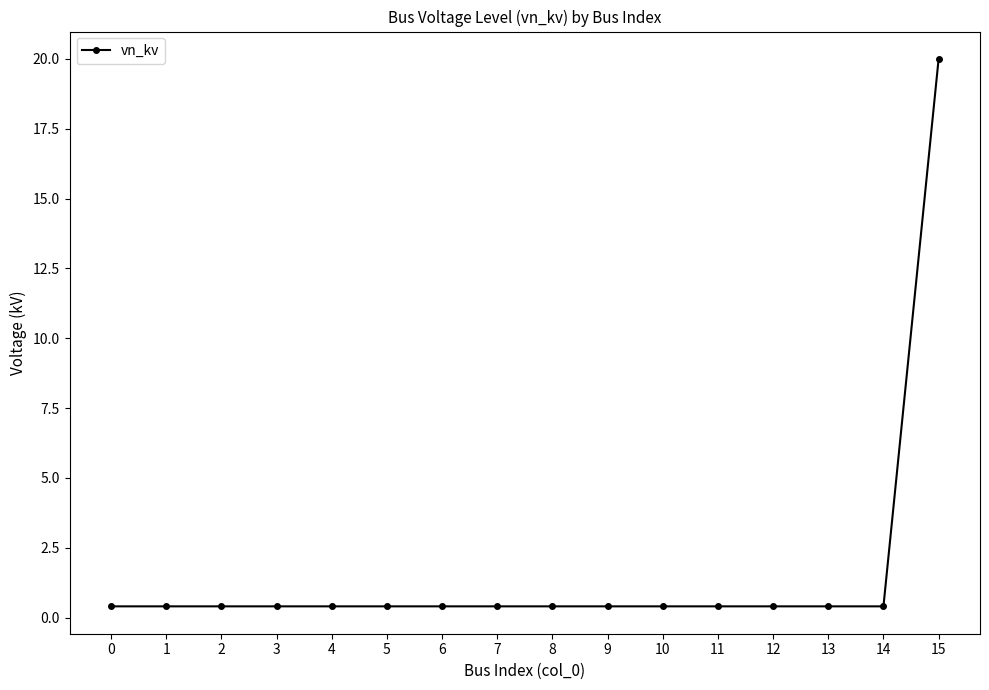

Reading left to right, extract all data points from this chart.

0.4	0.4	0.4	0.4	0.4	0.4	0.4	0.4	0.4	0.4	0.4	0.4	0.4	0.4	0.4	20.0